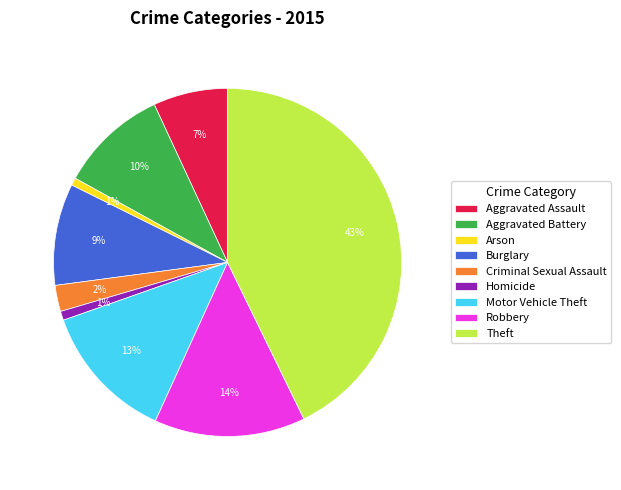

What is the ratio of the value at Theft to the value at Aggravated Battery?

4.3